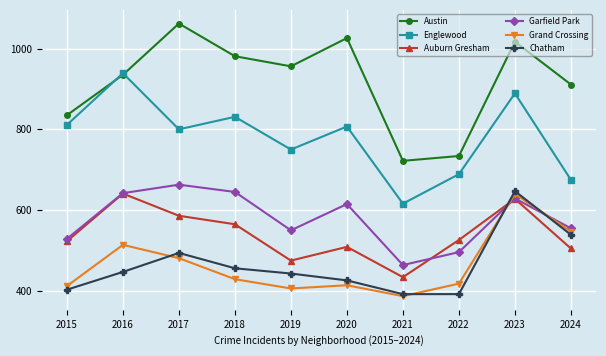

What are all the series names shown in the legend?

Austin, Englewood, Auburn Gresham, Garfield Park, Grand Crossing, Chatham